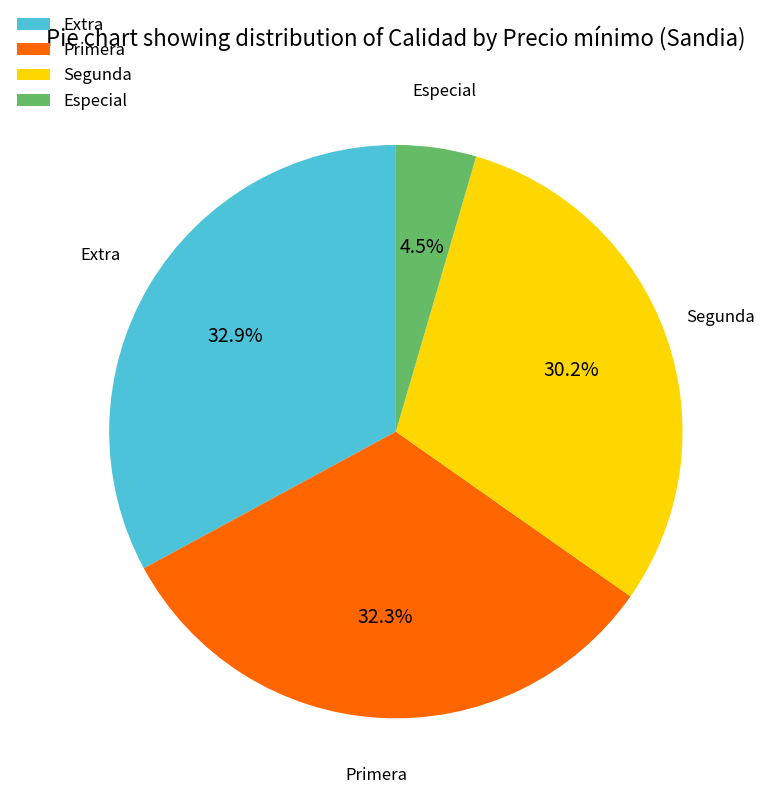

What is the largest slice in the pie chart?

Extra